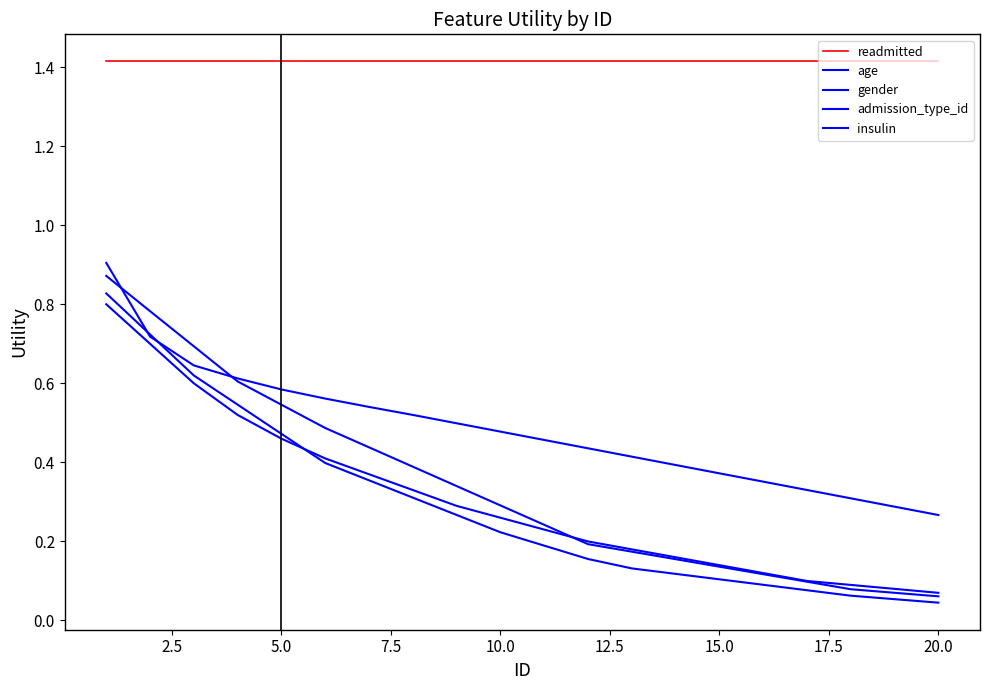

Reading left to right, what are all the values shown in this chart?

readmitted: 1.4	1.4	1.4	1.4	1.4	1.4	1.4	1.4	1.4	1.4	1.4	1.4	1.4	1.4	1.4	1.4	1.4	1.4	1.4	1.4
age: 0.9	0.7	0.6	0.6	0.6	0.6	0.5	0.5	0.5	0.5	0.5	0.4	0.4	0.4	0.4	0.4	0.3	0.3	0.3	0.3
gender: 0.9	0.8	0.7	0.6	0.5	0.5	0.4	0.4	0.3	0.3	0.2	0.2	0.2	0.2	0.1	0.1	0.1	0.1	0.1	0.1
admission_type_id: 0.8	0.7	0.6	0.5	0.5	0.4	0.4	0.3	0.3	0.2	0.2	0.2	0.1	0.1	0.1	0.1	0.1	0.1	0.1	0.0
insulin: 0.8	0.7	0.6	0.5	0.5	0.4	0.4	0.3	0.3	0.3	0.2	0.2	0.2	0.2	0.1	0.1	0.1	0.1	0.1	0.1